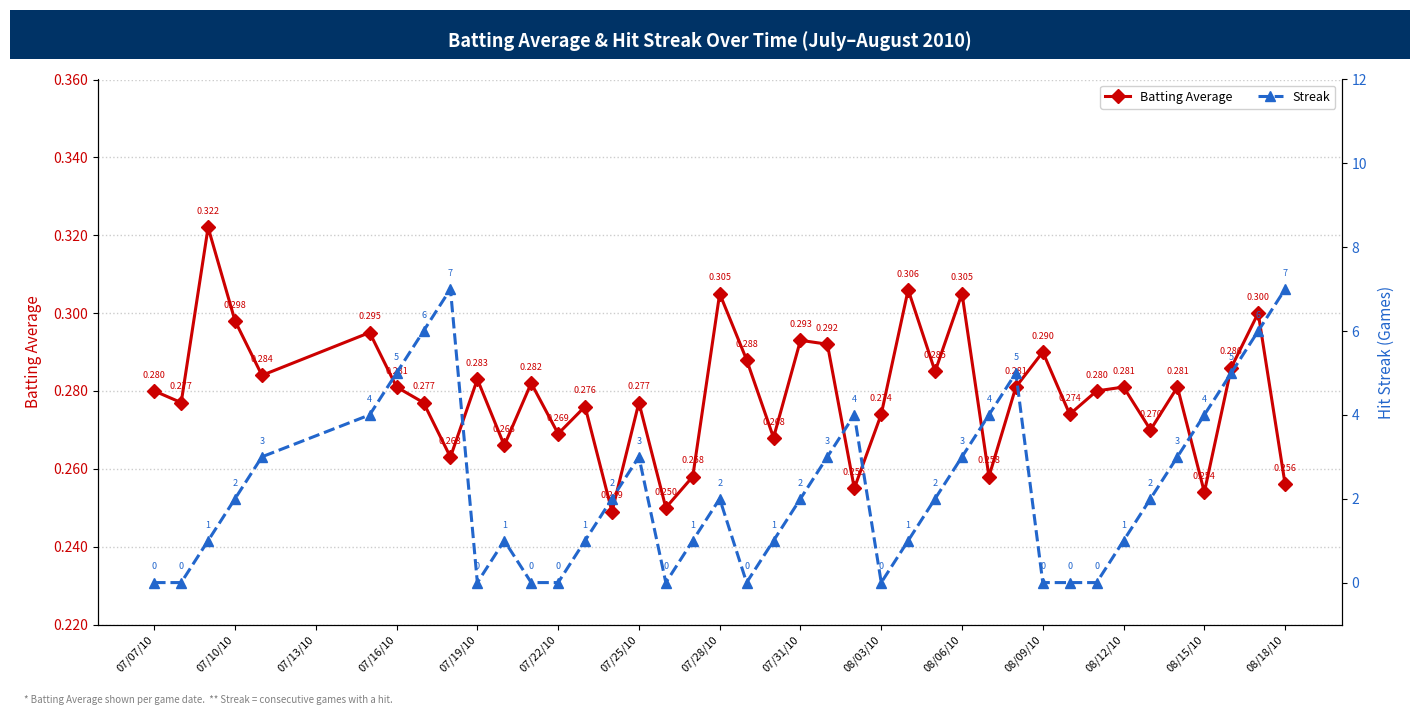

How many interior local valleys does the Batting Average series have?

14